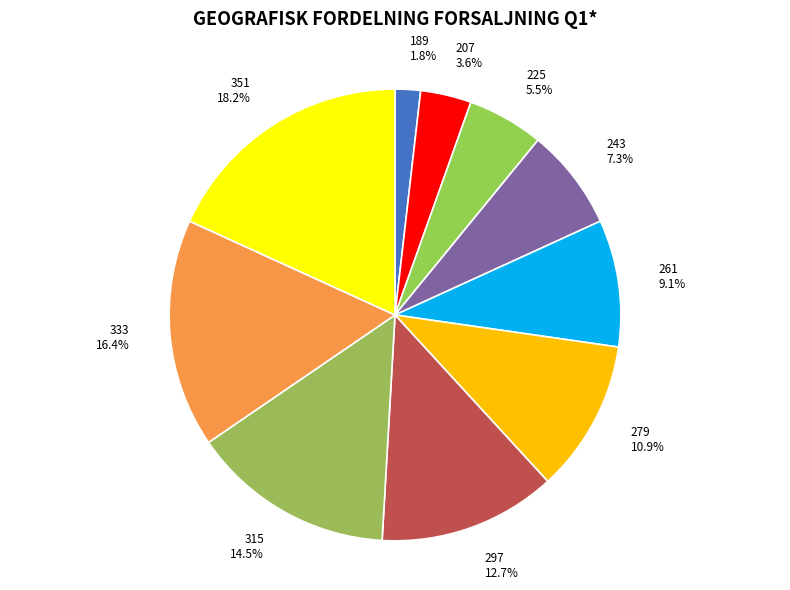

How many slices are in this pie chart?

10